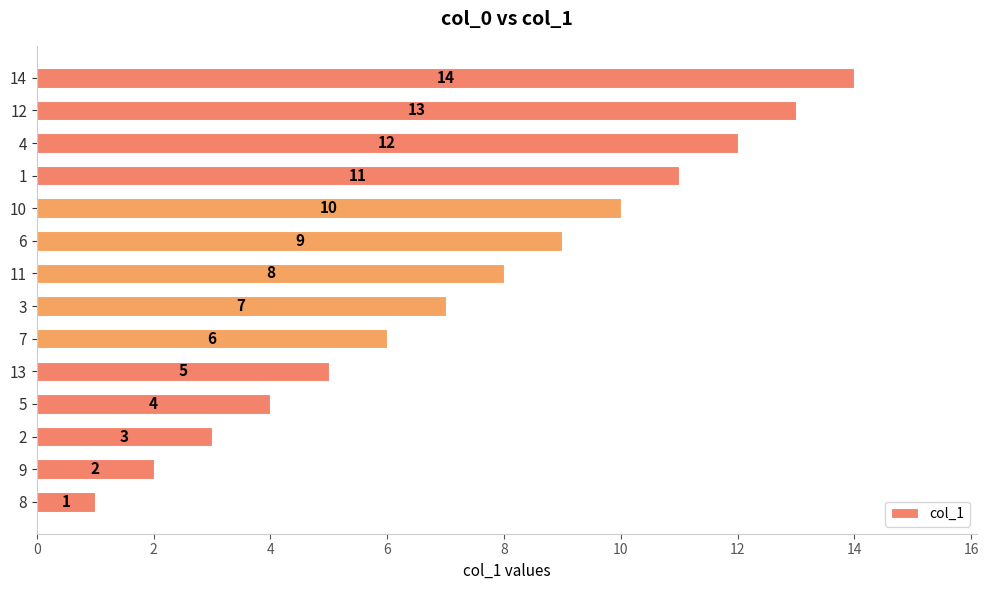

What is the difference between the maximum and minimum values?

13